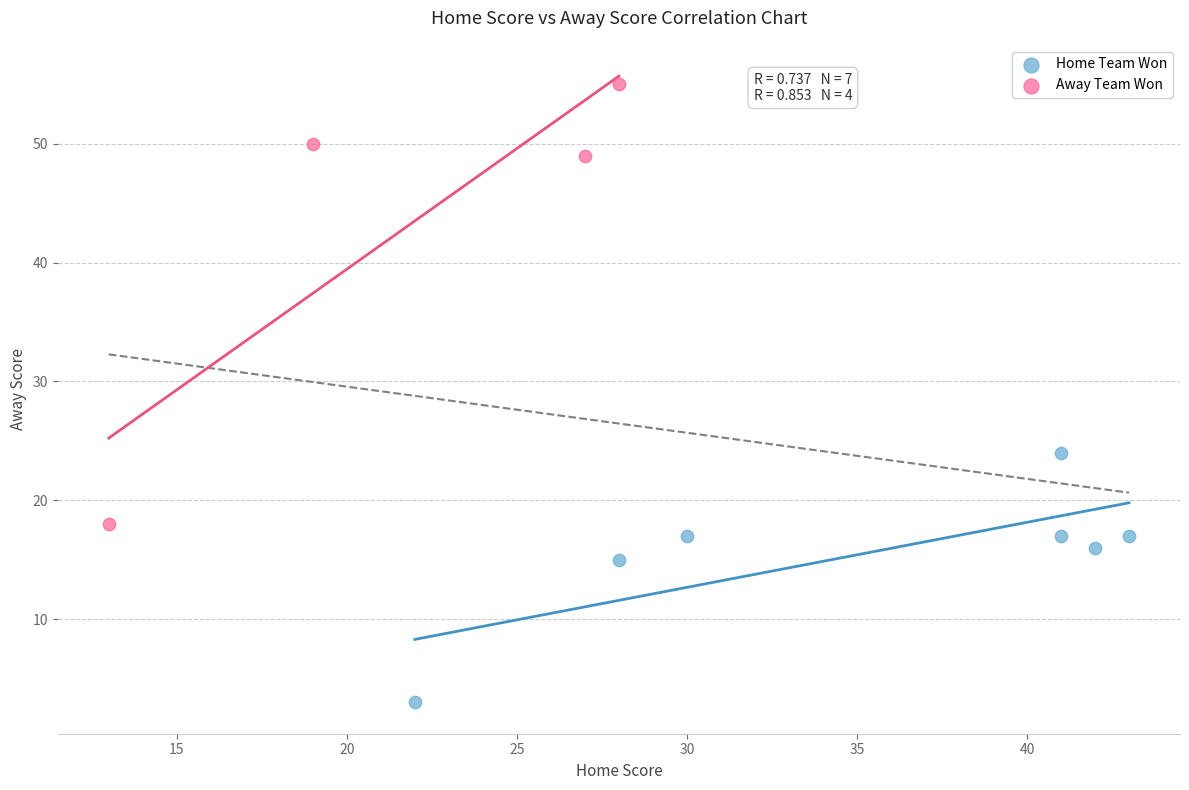

Which series reaches the maximum Y coordinate?

Away Team Won